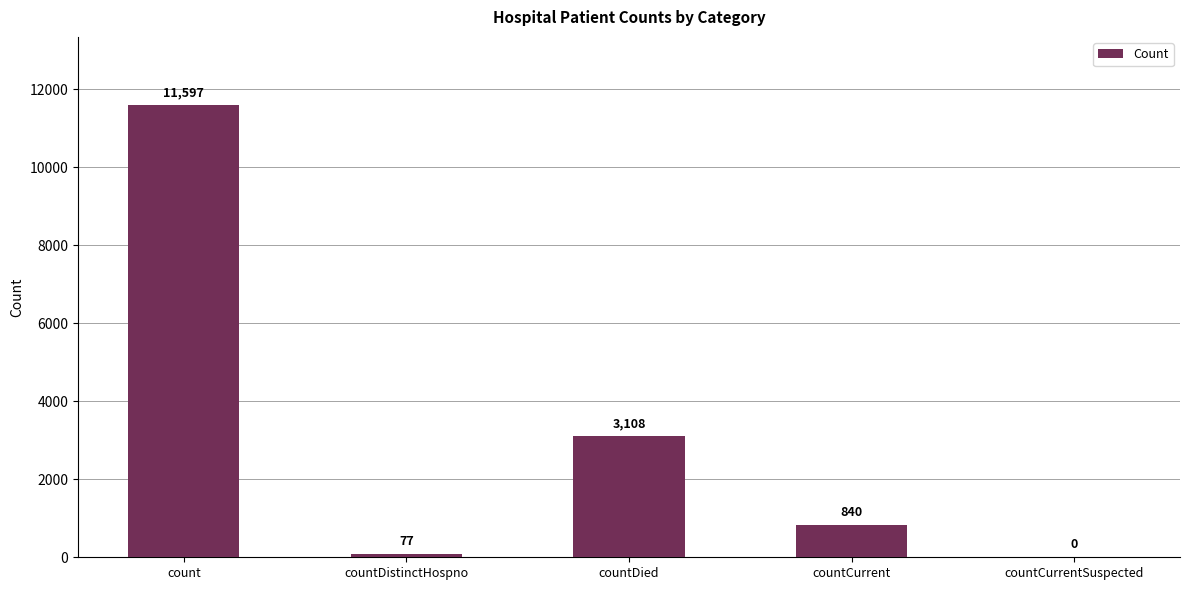

What is the approximate value at countCurrent, to the nearest 50?

850